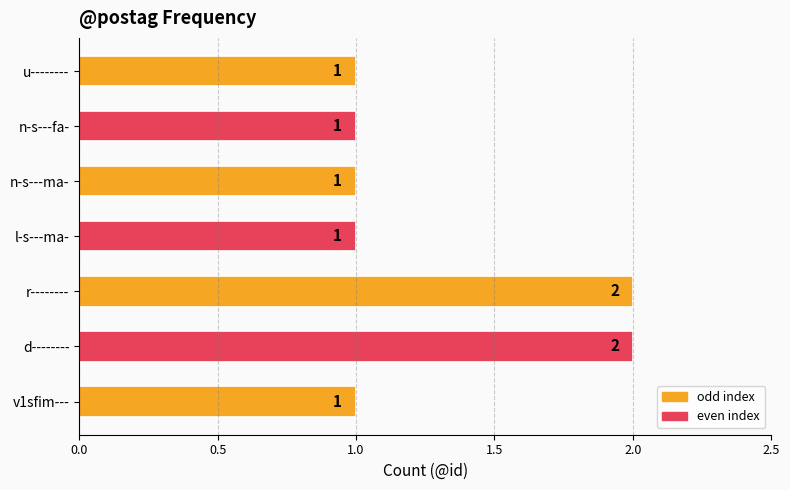

What is the sum of all values?

9